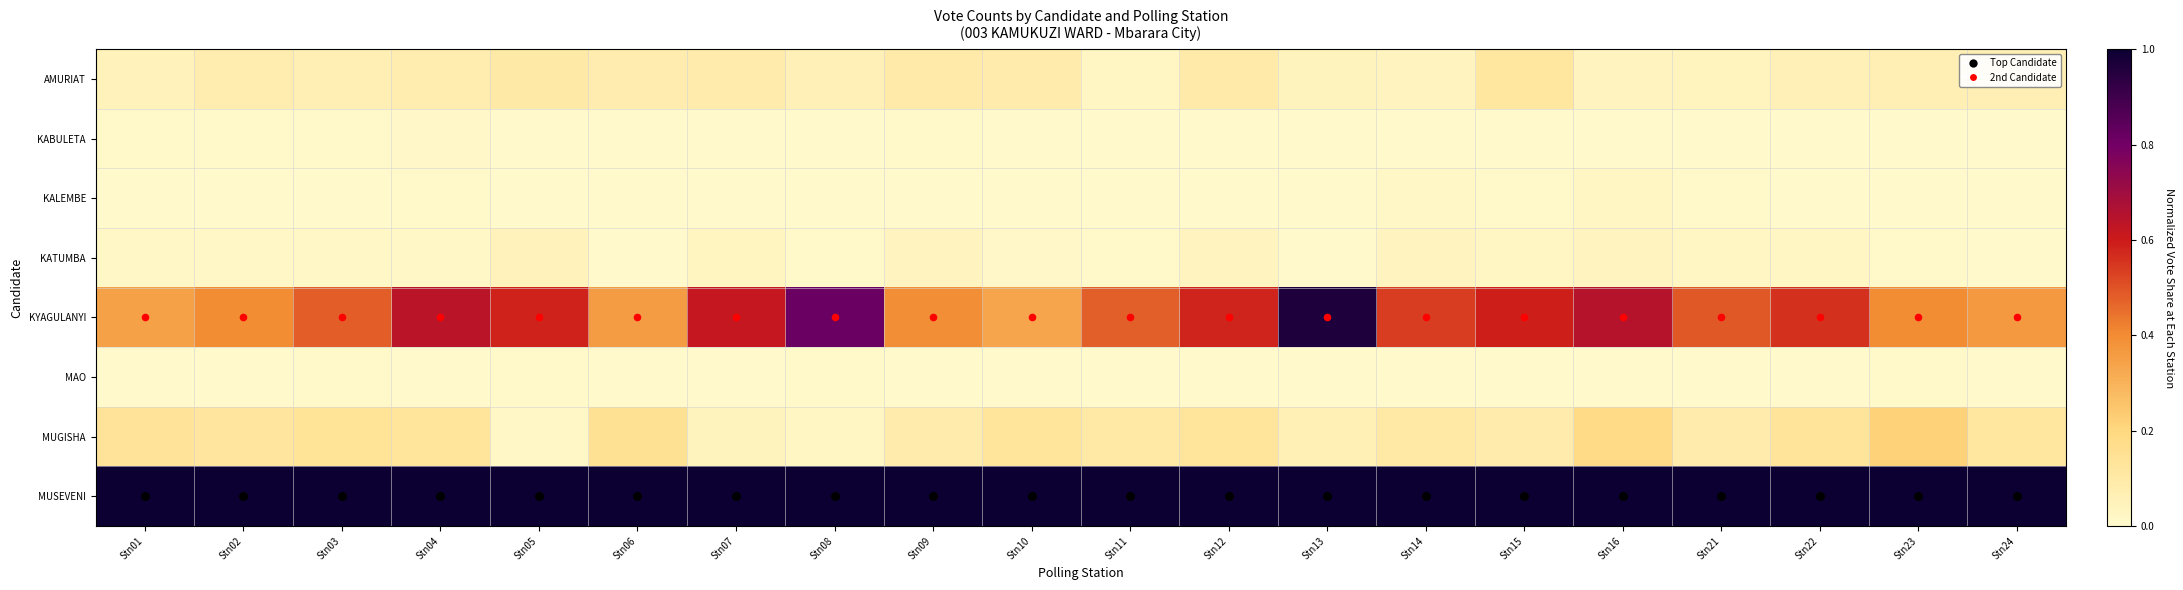

Which series has the largest total across all categories?

MUSEVENI